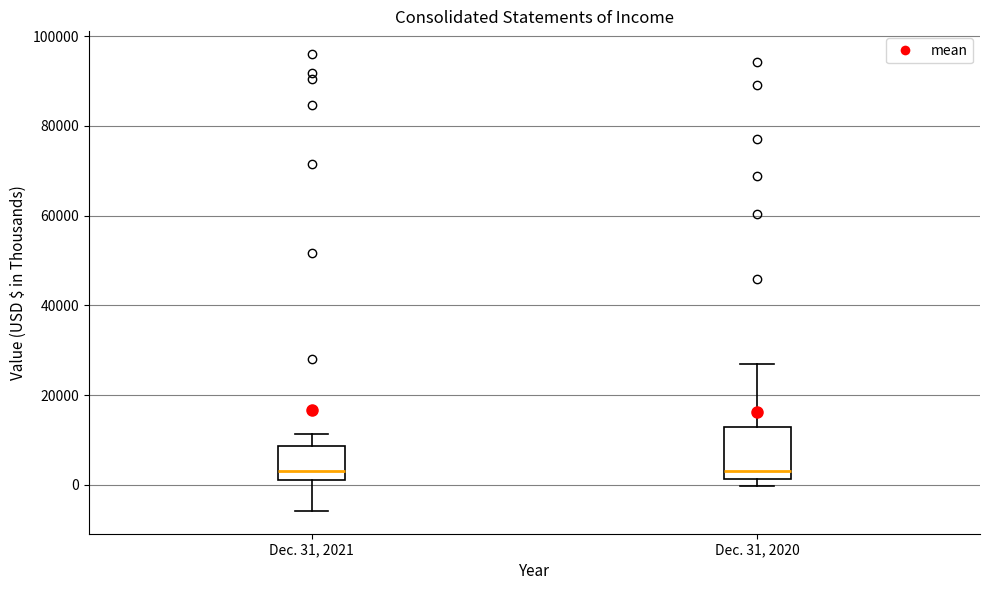

Which box is the tallest, from its lower edge to its upper edge?

Dec. 31, 2020